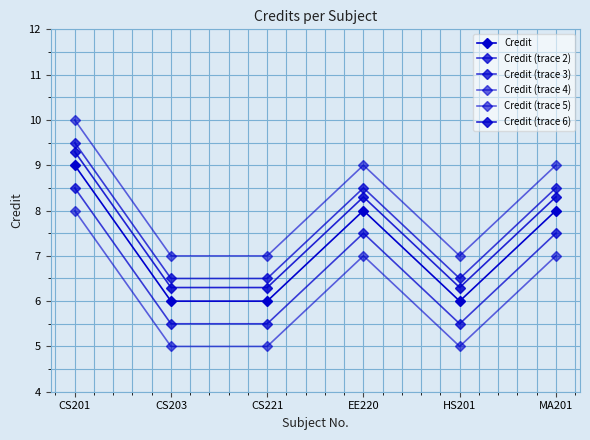

True or false: Credit (trace 5) and Credit (trace 6) cross at least once.

False